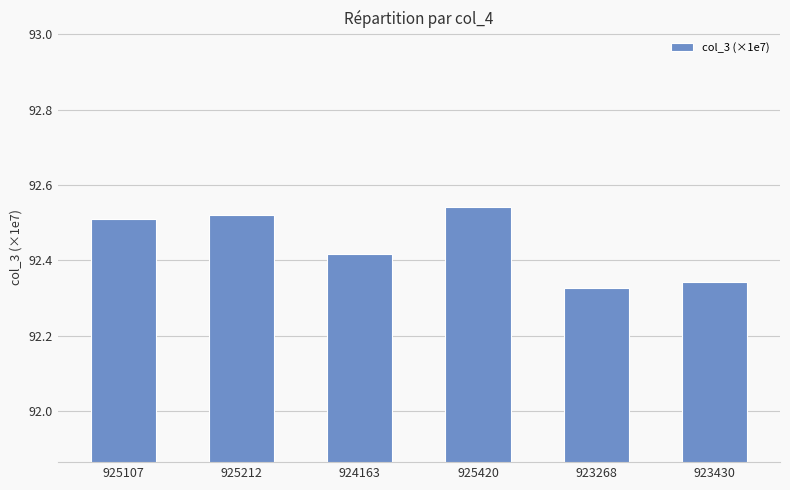

Rank the categories by value from highest to lowest.

925420, 925212, 925107, 924163, 923430, 923268